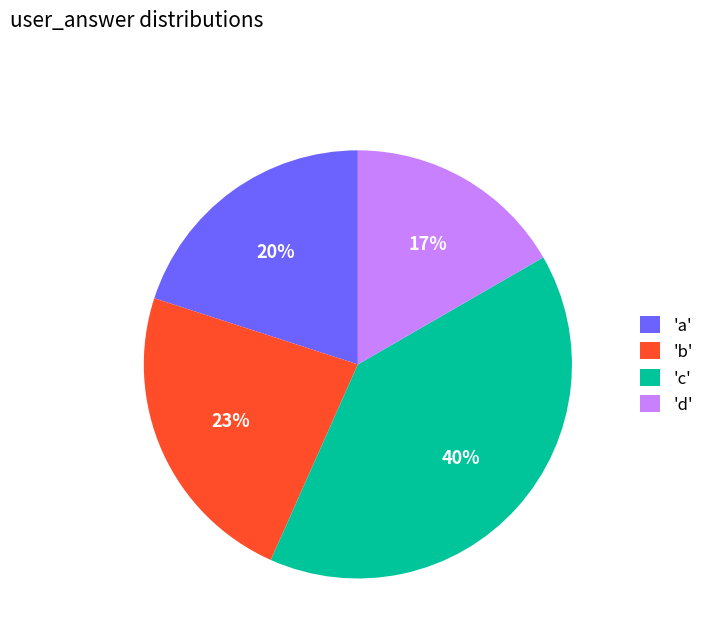

The 'b' slice represents 15% of the pie. True or false?

False